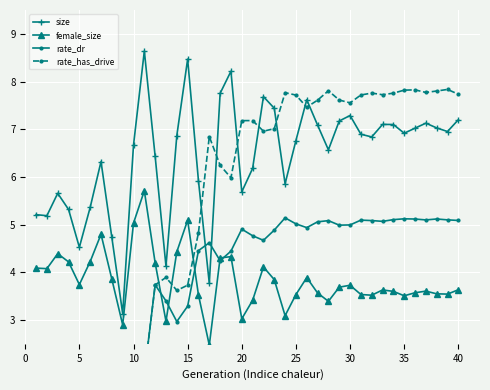

True or false: size has a value of 9.5 at 20.

False